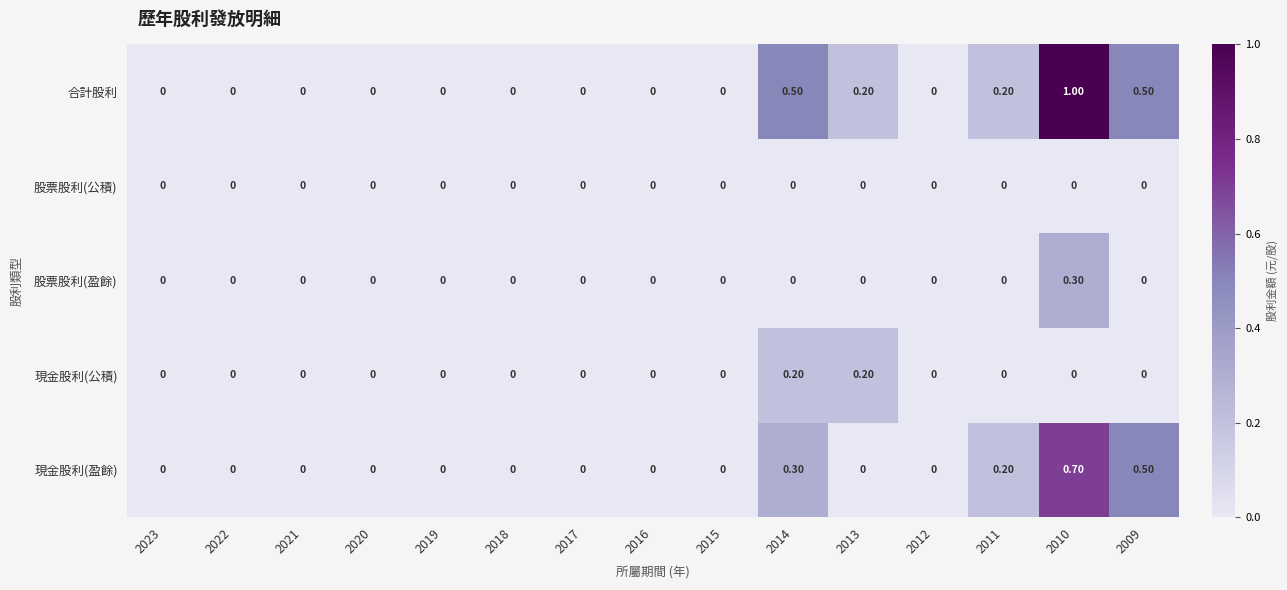

What is the difference between the highest and lowest values at 2014?

0.5